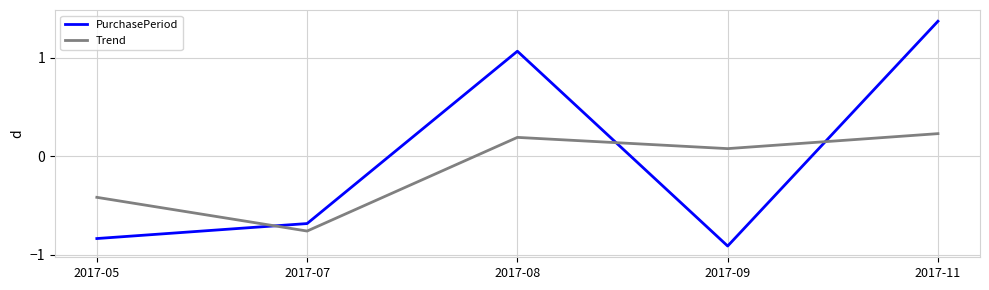

How many lines are shown in the chart?

2